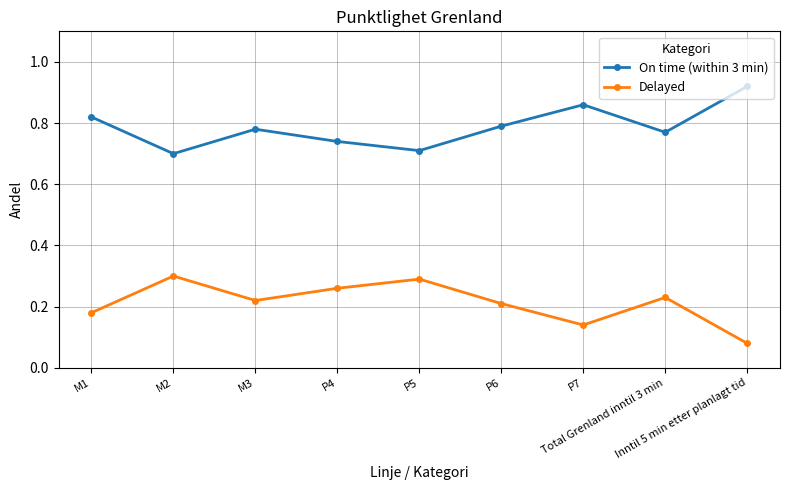

At how many categories does at least one series exceed 0?

9